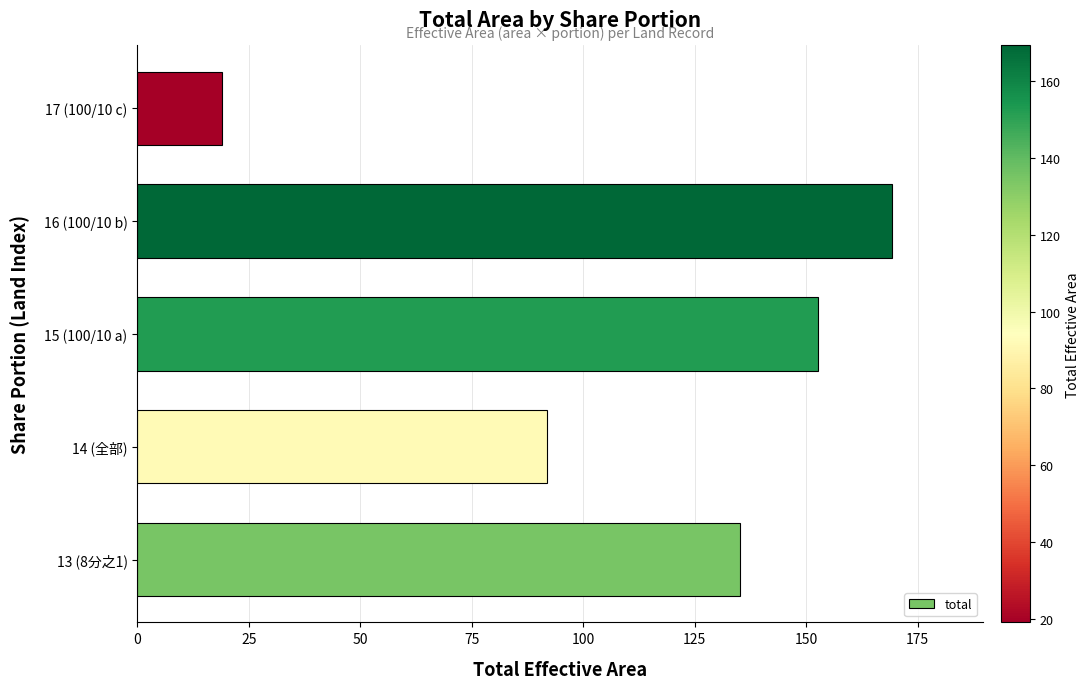

What is the difference between the second highest and second lowest values?

60.9